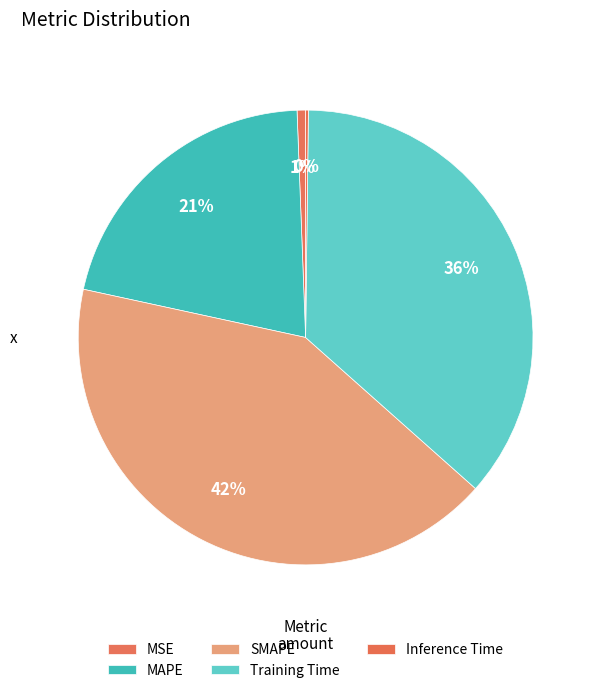

To the nearest percent, what percentage of the pie is Training Time?

36%